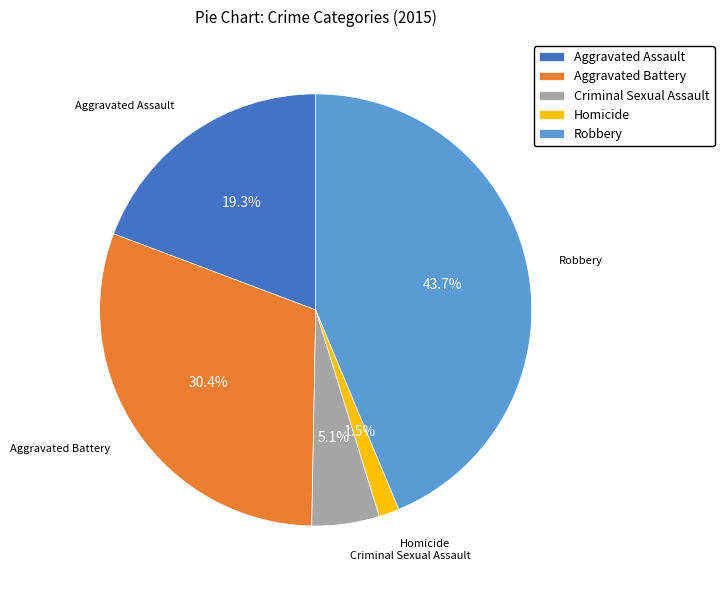

To the nearest percent, what is the average slice percentage?

20%